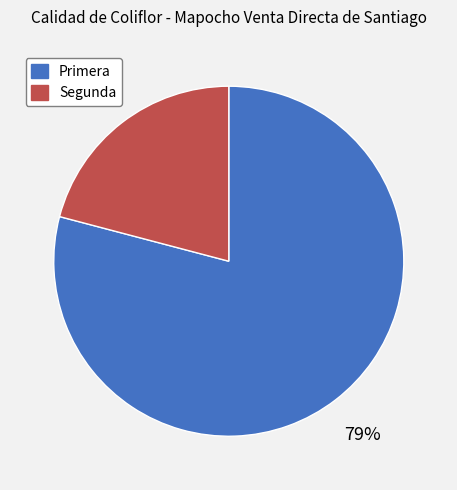

To the nearest percent, what is the difference between the largest and smallest slice percentages?

58%